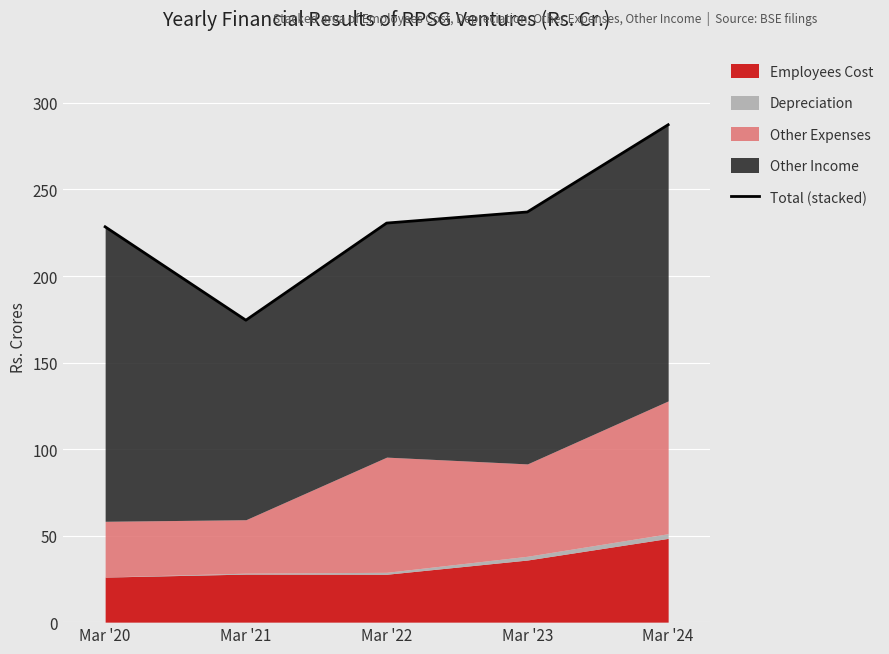

True or false: Employees Cost has a value of 48.4 at Mar '24.

True